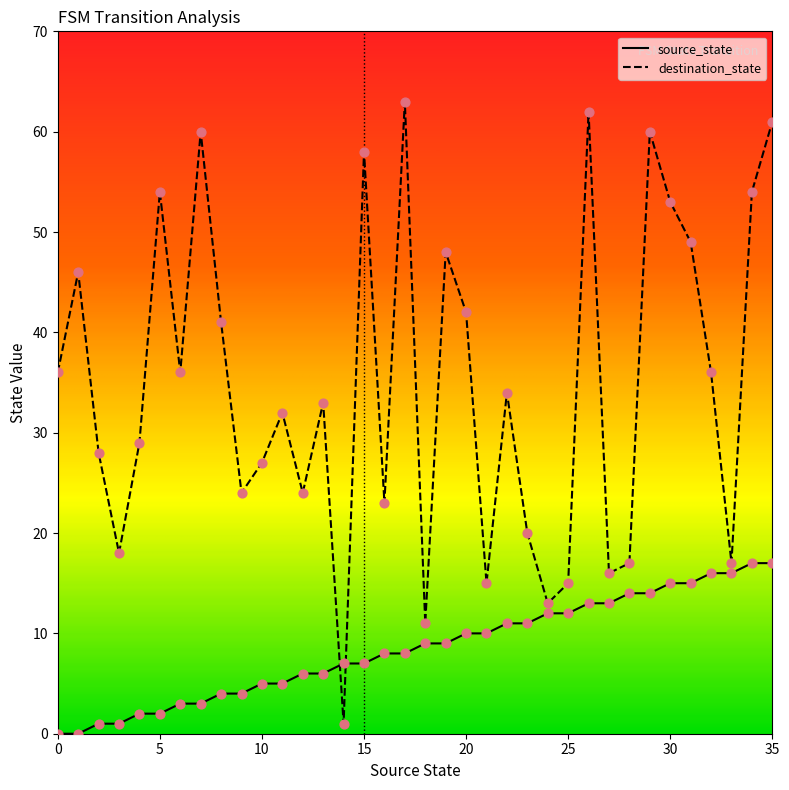

Which series ends up on top after the final intersection of source_state and destination_state?

destination_state